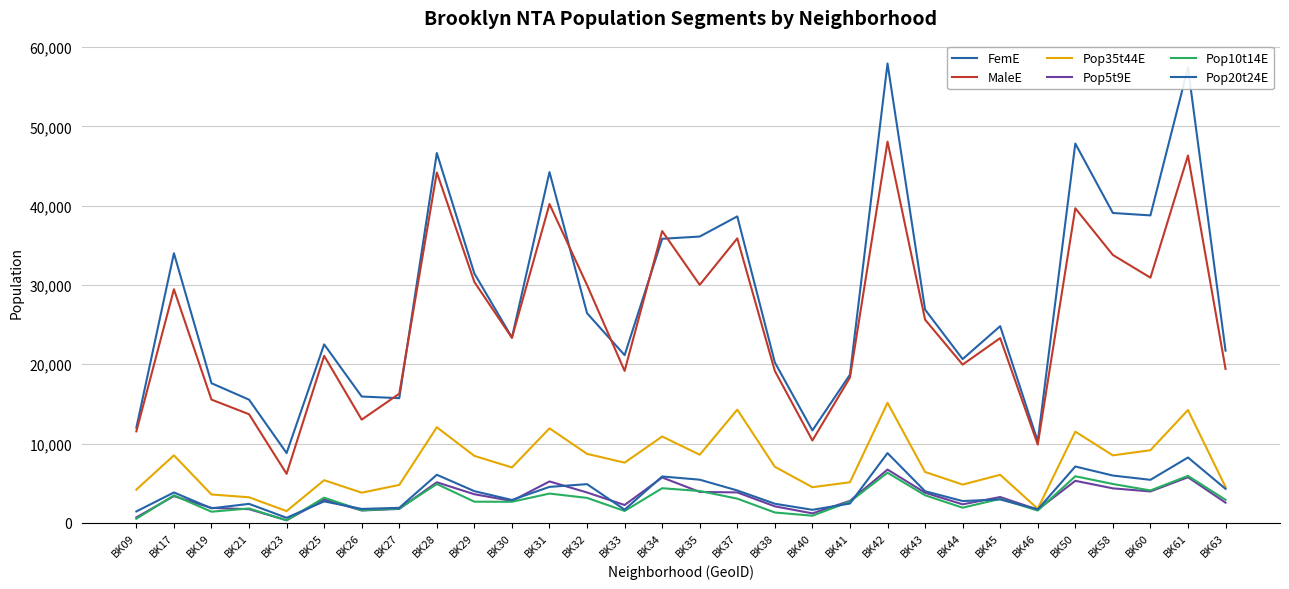

How many interior local valleys does the MaleE series have?

9